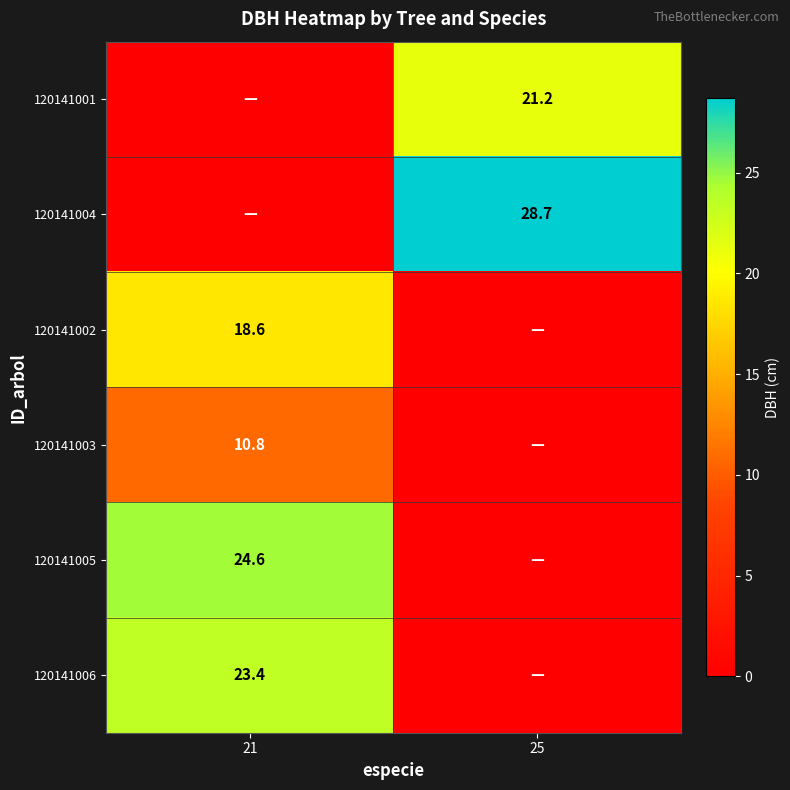

True or false: 120141006 has a value of 23.4 at 21.

True